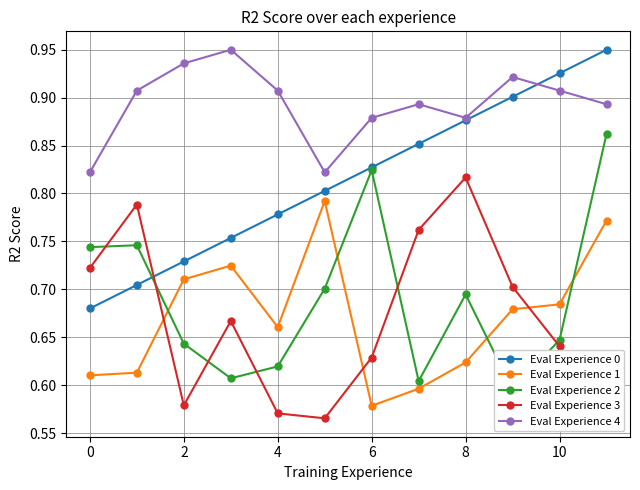

Is it true that Eval Experience 3 equals 0.3 at 6?

False